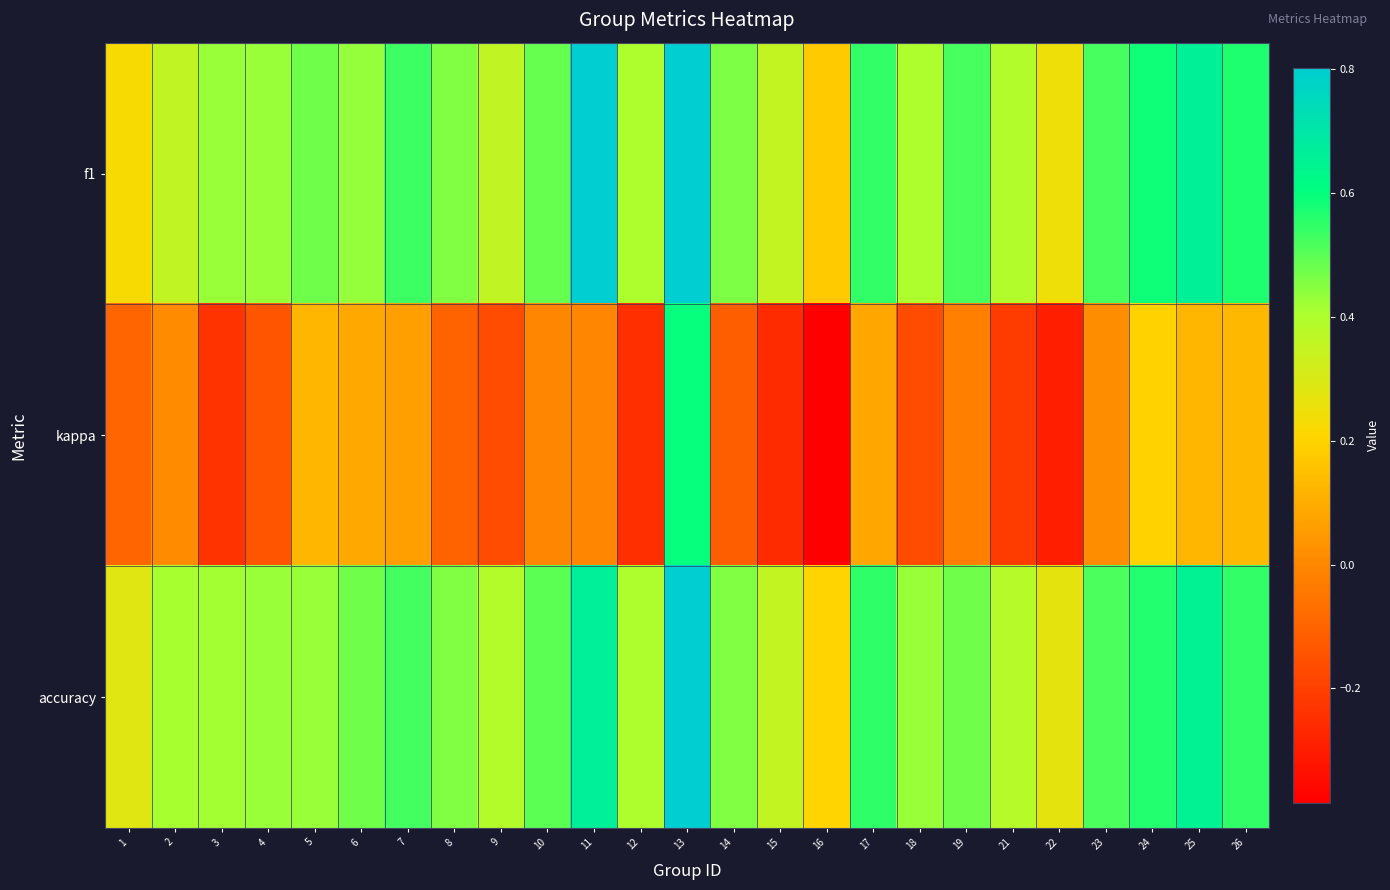

Which series has the largest range (max minus min)?

kappa